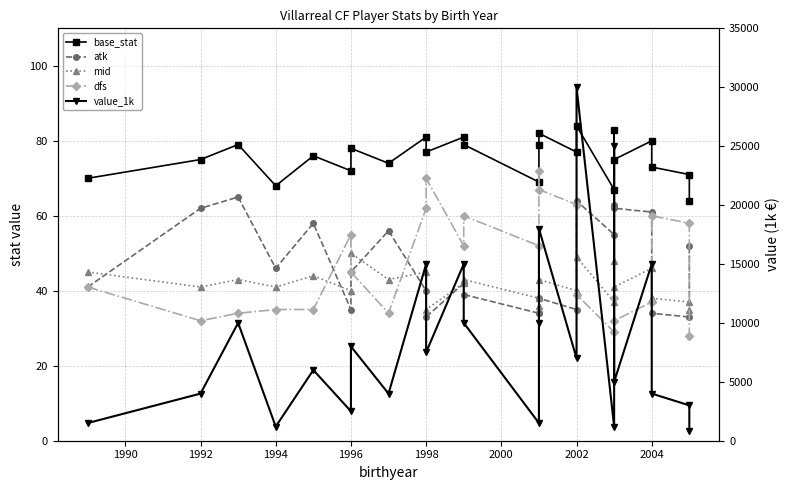

True or false: dfs and mid cross at least once.

True